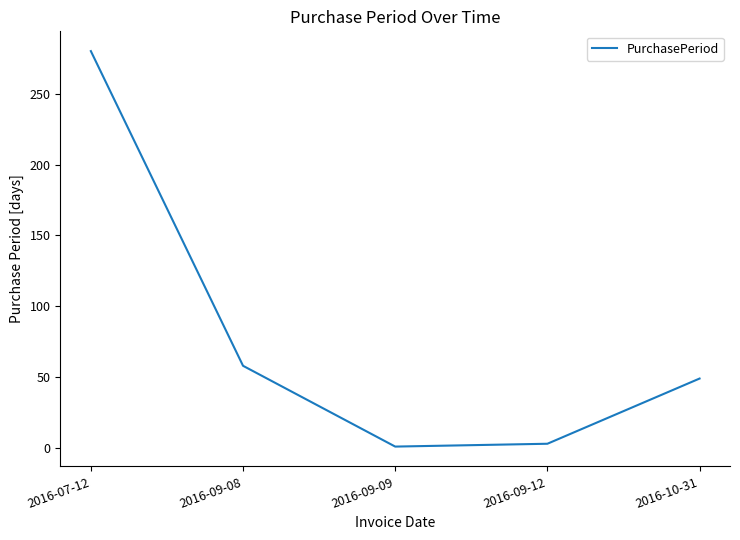

Reading left to right, what are all the values shown in this chart?

280	58	1	3	49